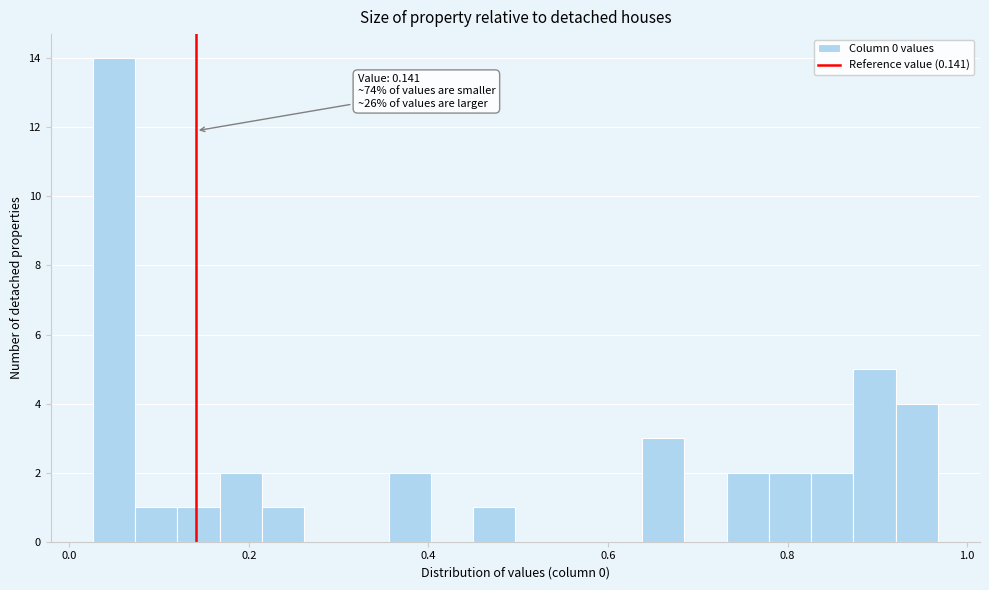

Around what value on the x-axis is the tallest bar? Give the approximate position of its centre, as read against the axis.

0.04